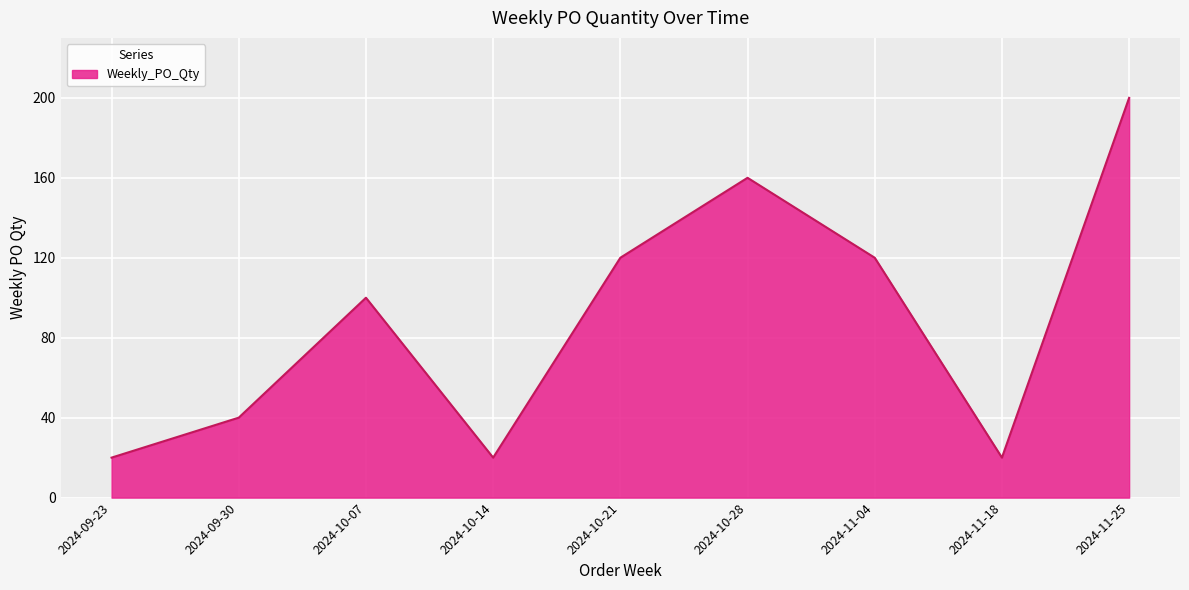

Does the chart have visible grid lines?

Yes